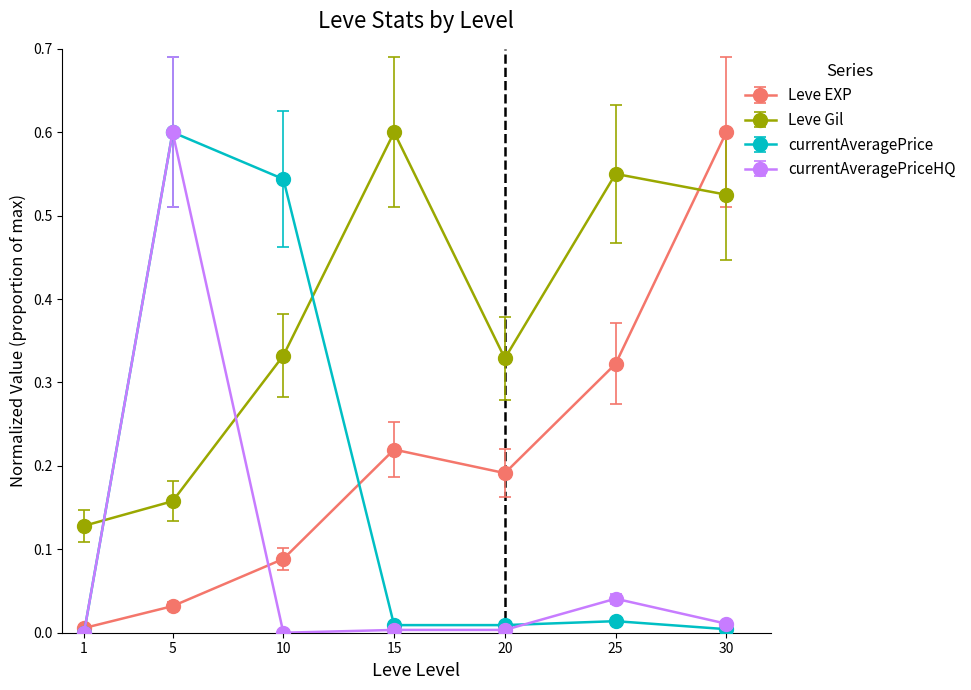

At which category is the sum across all series the highest?

5